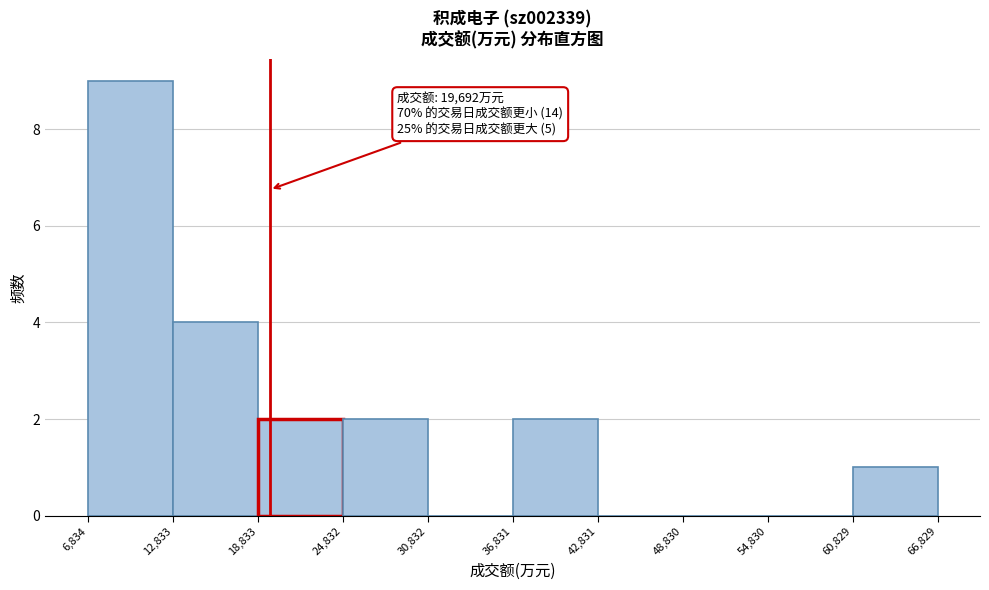

Over which range of the x-axis is the bar tallest?

6,834 to 12,833